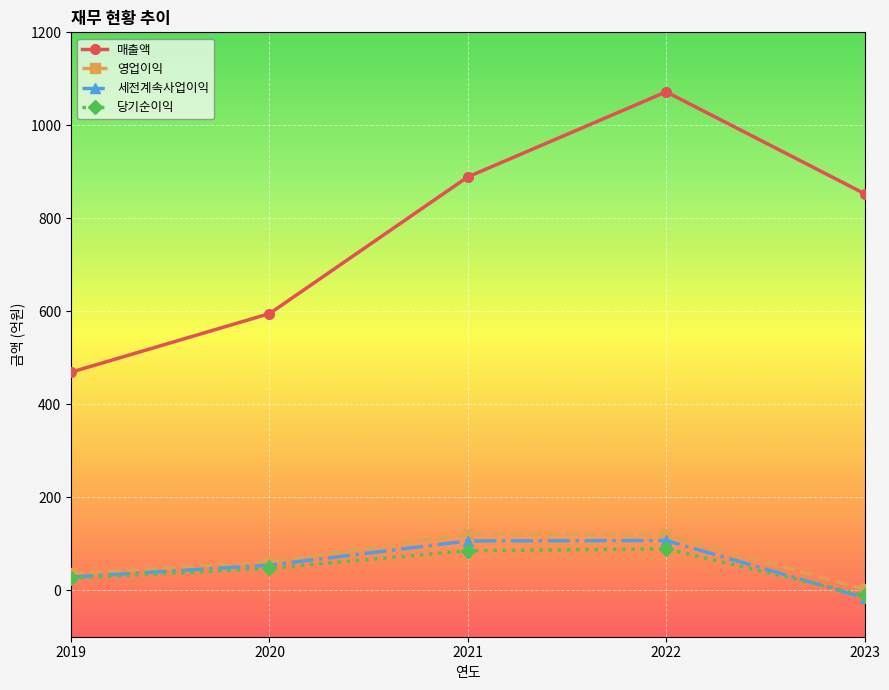

Which series has the largest range (max minus min)?

매출액